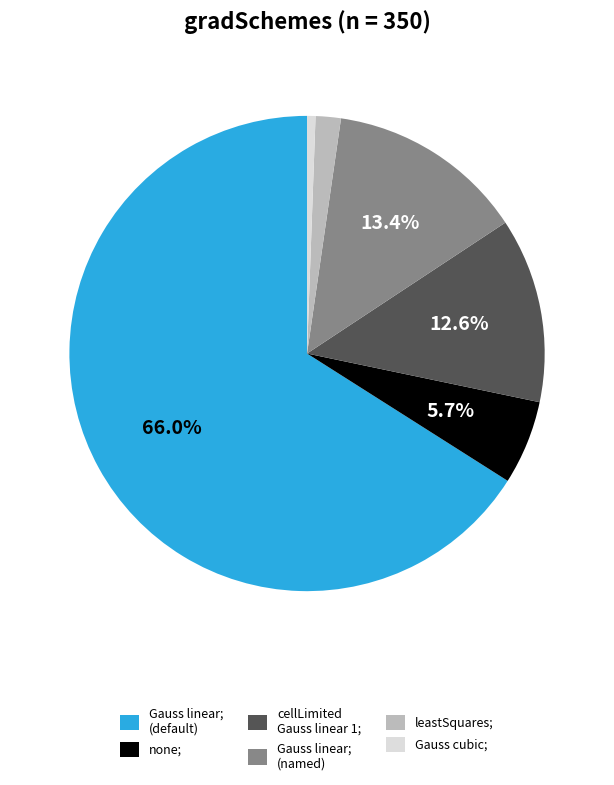

Combined, do leastSquares; and Gauss linear; (default) account for over 50%?

Yes